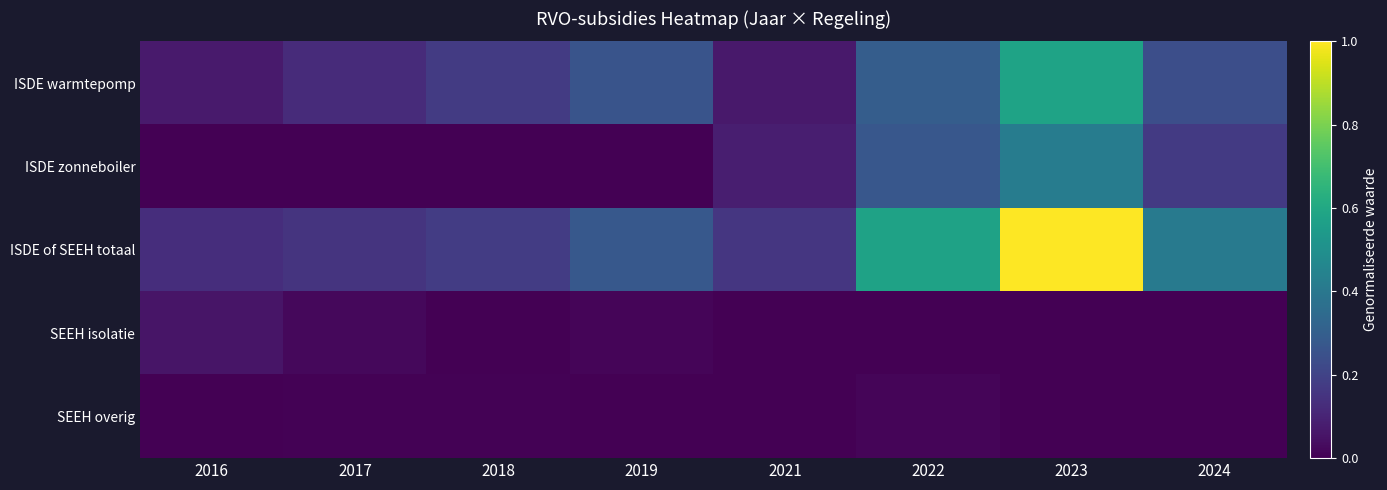

Reading right to left, what are all the values shown in this chart?

ISDE warmtepomp: 2024=0.2	2023=0.6	2022=0.3	2021=0.1	2019=0.3	2018=0.2	2017=0.1	2016=0.1
ISDE zonneboiler: 2024=0.2	2023=0.4	2022=0.3	2021=0.1	2019=0.0	2018=0.0	2017=0.0	2016=0.0
ISDE of SEEH totaal: 2024=0.4	2023=1.0	2022=0.6	2021=0.2	2019=0.3	2018=0.2	2017=0.1	2016=0.1
SEEH isolatie: 2024=0.0	2023=0.0	2022=0.0	2021=0.0	2019=0.0	2018=0.0	2017=0.0	2016=0.1
SEEH overig: 2024=0.0	2023=0.0	2022=0.0	2021=0.0	2019=0.0	2018=0.0	2017=0.0	2016=0.0